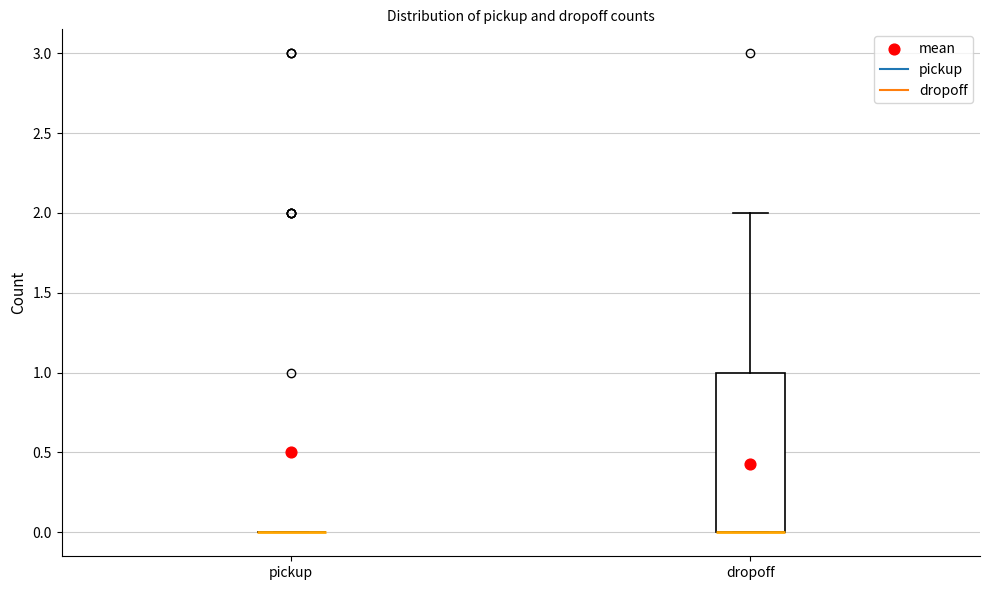

Comparing the boxes themselves (not the whiskers), which one is the tallest?

dropoff